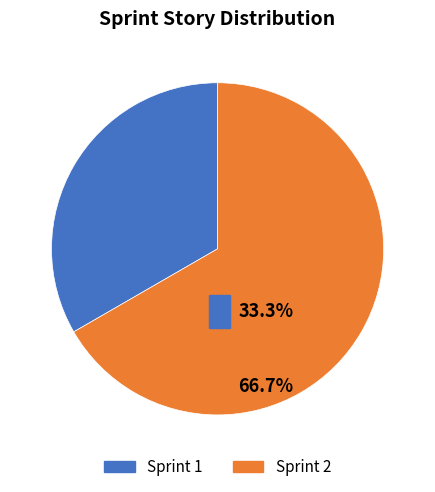

To the nearest percent, what is the average slice percentage?

50%